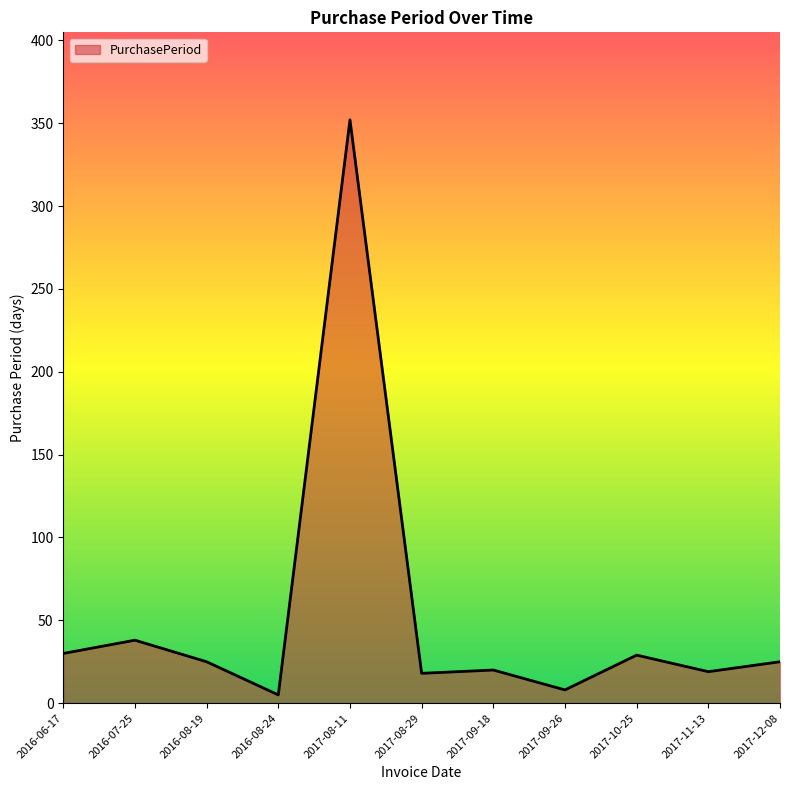

What is the sum of the values at 2017-08-29 and 2017-08-11?

370